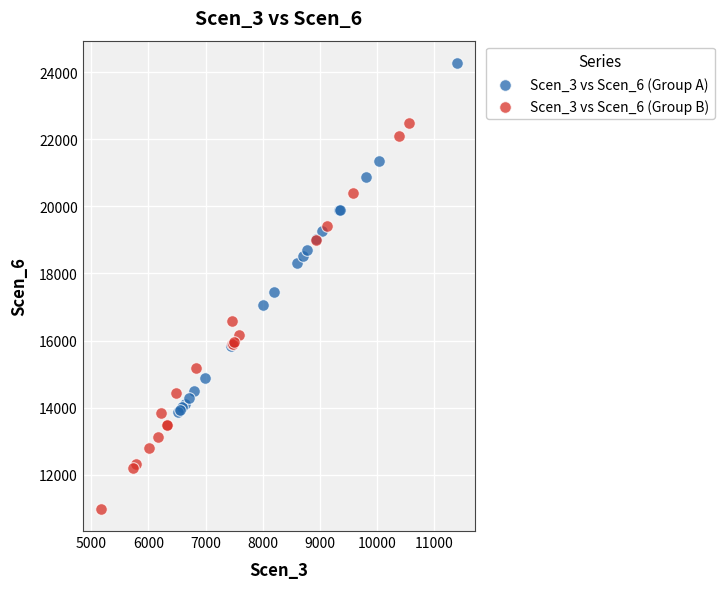

Which series contains the highest Y value?

Scen_3 vs Scen_6 (Group A)